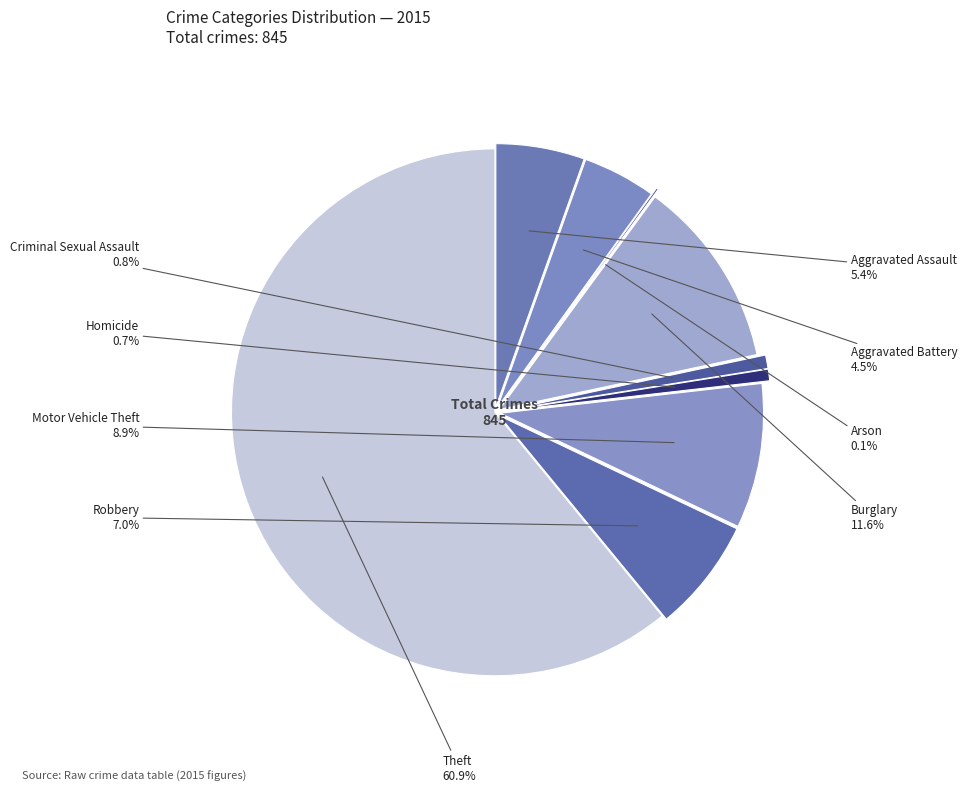

What percentage do Aggravated Battery and Robbery together represent?

11.5%